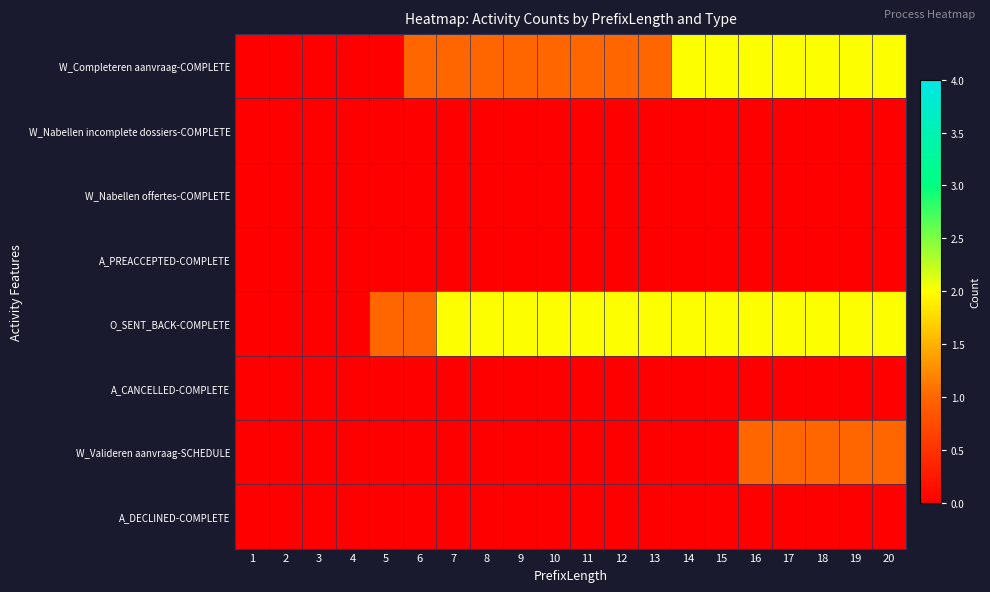

Reading left to right, transcribe all the data shown in this chart.

W_Completeren aanvraag-COMPLETE: 1=0	2=0	3=0	4=0	5=0	6=1	7=1	8=1	9=1	10=1	11=1	12=1	13=1	14=2	15=2	16=2	17=2	18=2	19=2	20=2
W_Nabellen incomplete dossiers-COMPLETE: 1=0	2=0	3=0	4=0	5=0	6=0	7=0	8=0	9=0	10=0	11=0	12=0	13=0	14=0	15=0	16=0	17=0	18=0	19=0	20=0
W_Nabellen offertes-COMPLETE: 1=0	2=0	3=0	4=0	5=0	6=0	7=0	8=0	9=0	10=0	11=0	12=0	13=0	14=0	15=0	16=0	17=0	18=0	19=0	20=0
A_PREACCEPTED-COMPLETE: 1=0	2=0	3=0	4=0	5=0	6=0	7=0	8=0	9=0	10=0	11=0	12=0	13=0	14=0	15=0	16=0	17=0	18=0	19=0	20=0
O_SENT_BACK-COMPLETE: 1=0	2=0	3=0	4=0	5=1	6=1	7=2	8=2	9=2	10=2	11=2	12=2	13=2	14=2	15=2	16=2	17=2	18=2	19=2	20=2
A_CANCELLED-COMPLETE: 1=0	2=0	3=0	4=0	5=0	6=0	7=0	8=0	9=0	10=0	11=0	12=0	13=0	14=0	15=0	16=0	17=0	18=0	19=0	20=0
W_Valideren aanvraag-SCHEDULE: 1=0	2=0	3=0	4=0	5=0	6=0	7=0	8=0	9=0	10=0	11=0	12=0	13=0	14=0	15=0	16=1	17=1	18=1	19=1	20=1
A_DECLINED-COMPLETE: 1=0	2=0	3=0	4=0	5=0	6=0	7=0	8=0	9=0	10=0	11=0	12=0	13=0	14=0	15=0	16=0	17=0	18=0	19=0	20=0